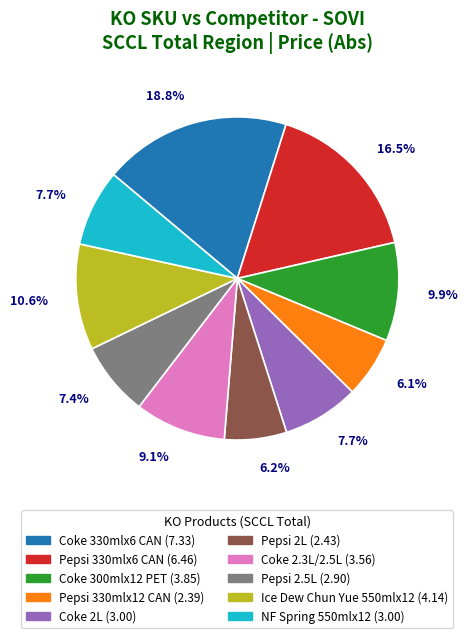

Is it true that Pepsi 2L is 6% of the pie?

True